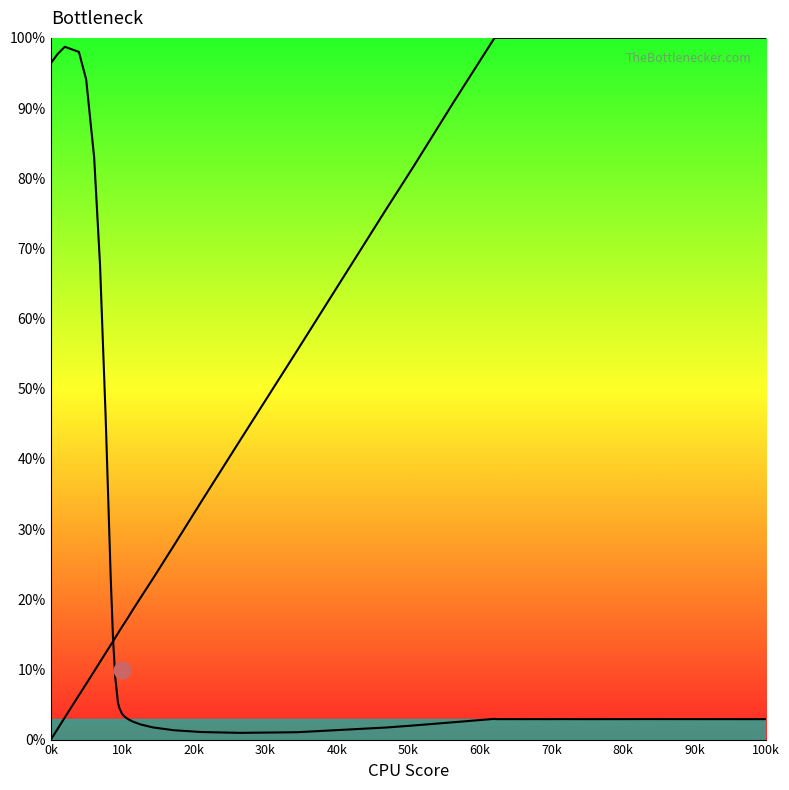

How many intersections are there between col_2 and col_1?

1